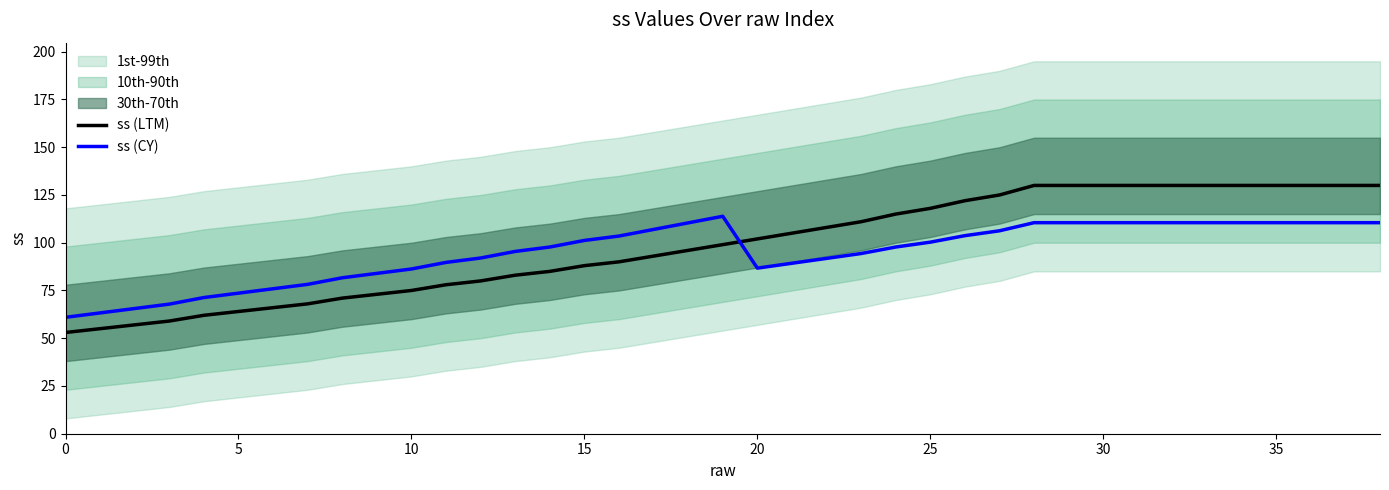

How many data points in ss (CY) are less than 97?

18